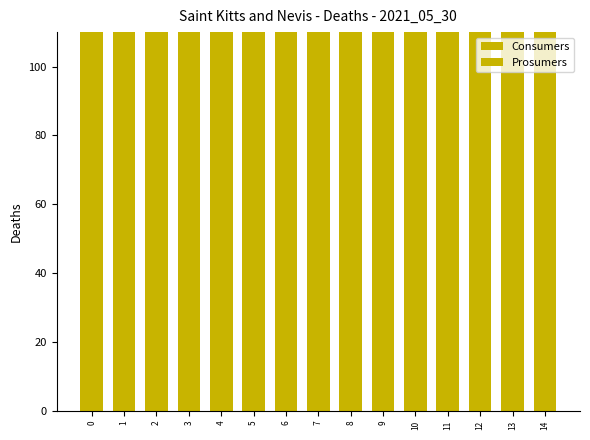

Reading right to left, extract all data points from this chart.

Consumers: 14=635	13=635	12=635	11=635	10=635	9=635	8=635	7=635	6=635	5=635	4=635	3=635	2=635	1=635	0=635
Prosumers: 14=440	13=440	12=440	11=440	10=440	9=440	8=440	7=440	6=440	5=440	4=440	3=440	2=440	1=440	0=440